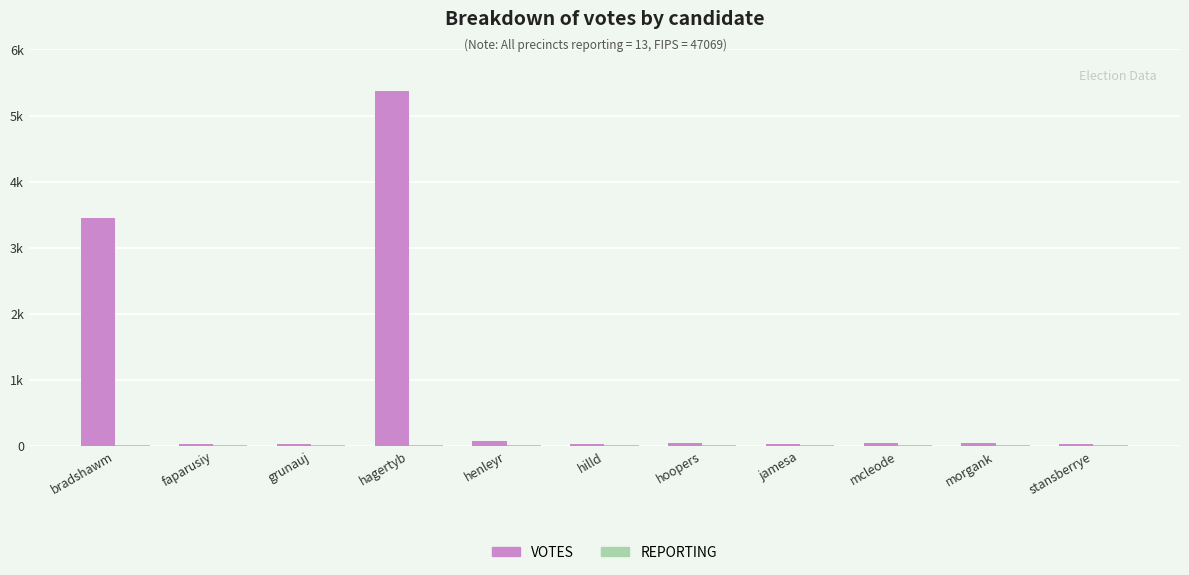

Are the bars grouped side by side (vs. stacked)?

Yes